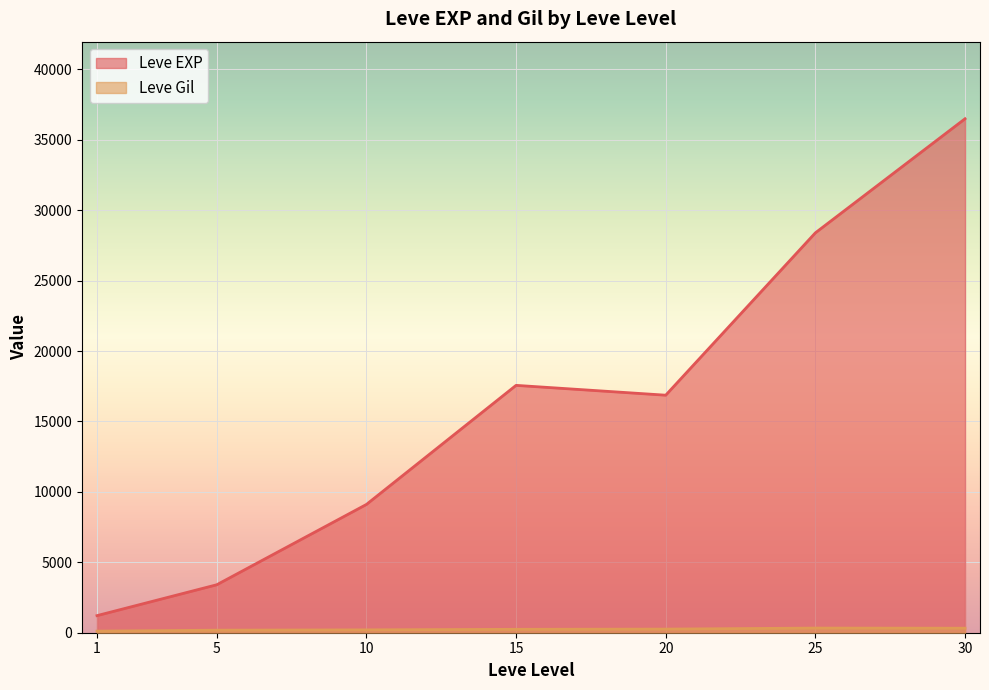

What are all the series names shown in the legend?

Leve EXP, Leve Gil